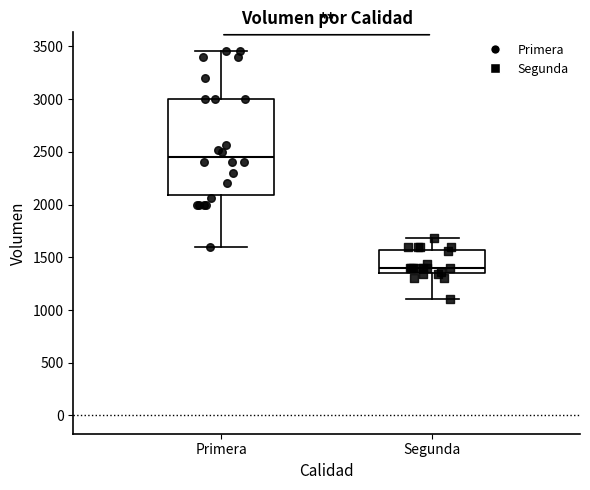

Reading left to right, transcribe this box plot: for each box, give where its median line is, the range the box spans, and where its two whiskers end, as read against the y-axis. The values are not printed on the chart, so give them approximately, as read against the axis.

Primera: median 2450, box 2100 to 3000, whiskers 1600 to 3450
Segunda: median 1400, box 1350 to 1550, whiskers 1100 to 1700